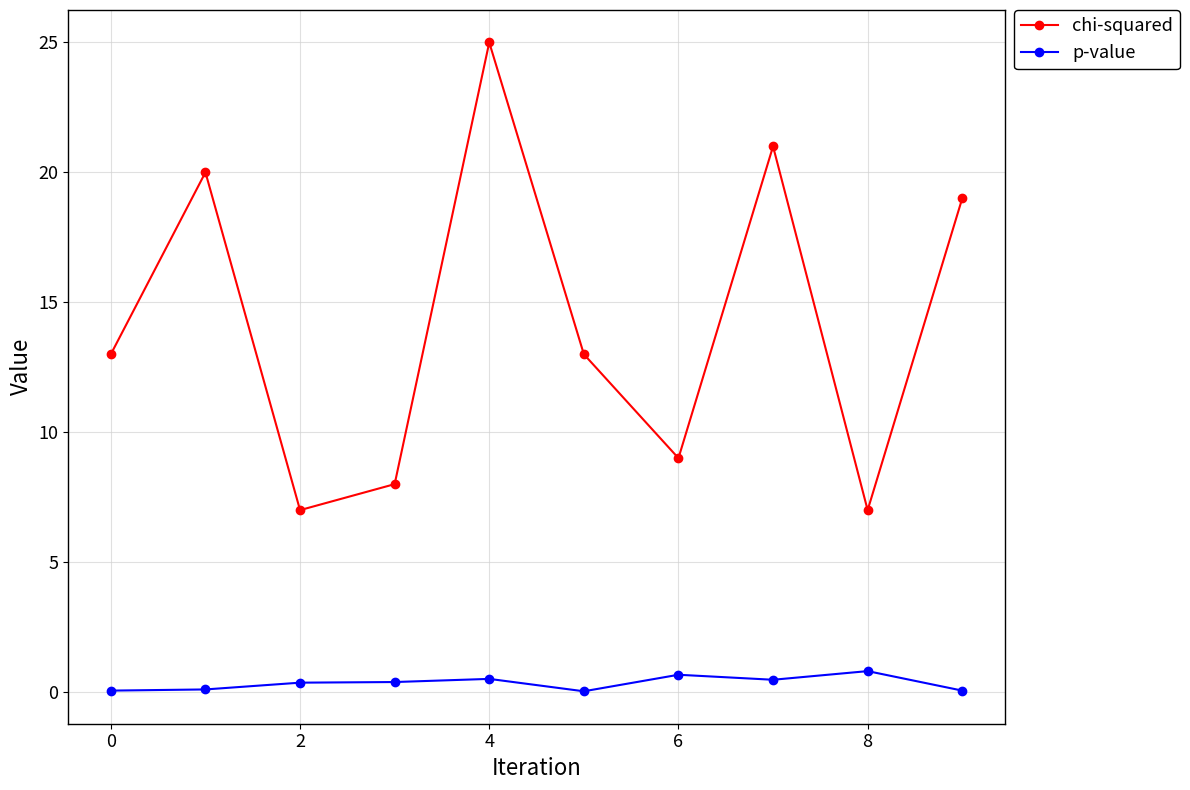

True or false: chi-squared and p-value intersect in this chart.

False